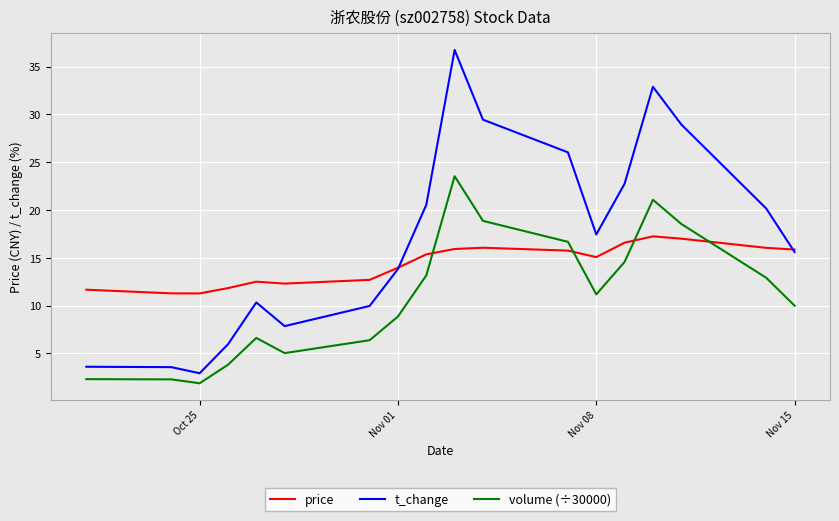

What is the minimum value for volume (÷30000)?

1.9